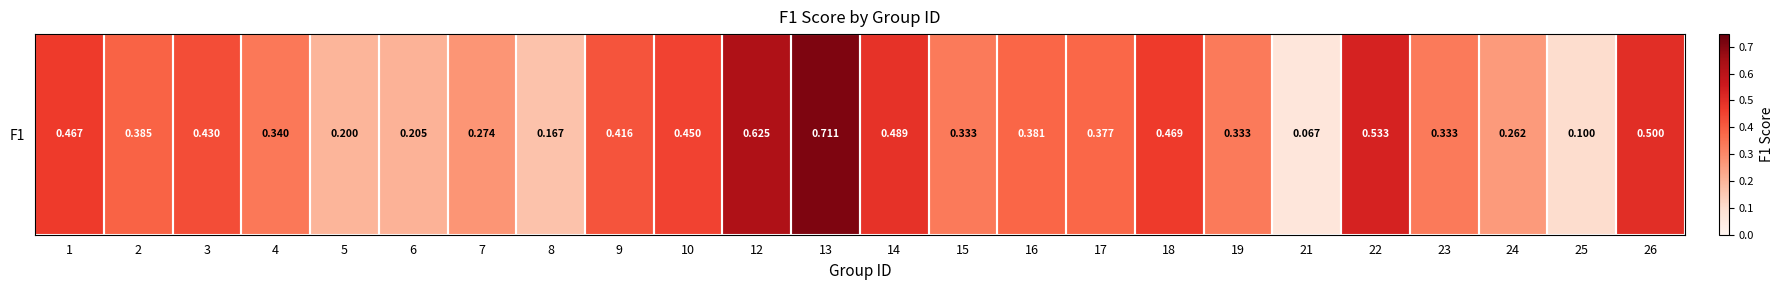

Which label corresponds to the smallest value in the chart?

21